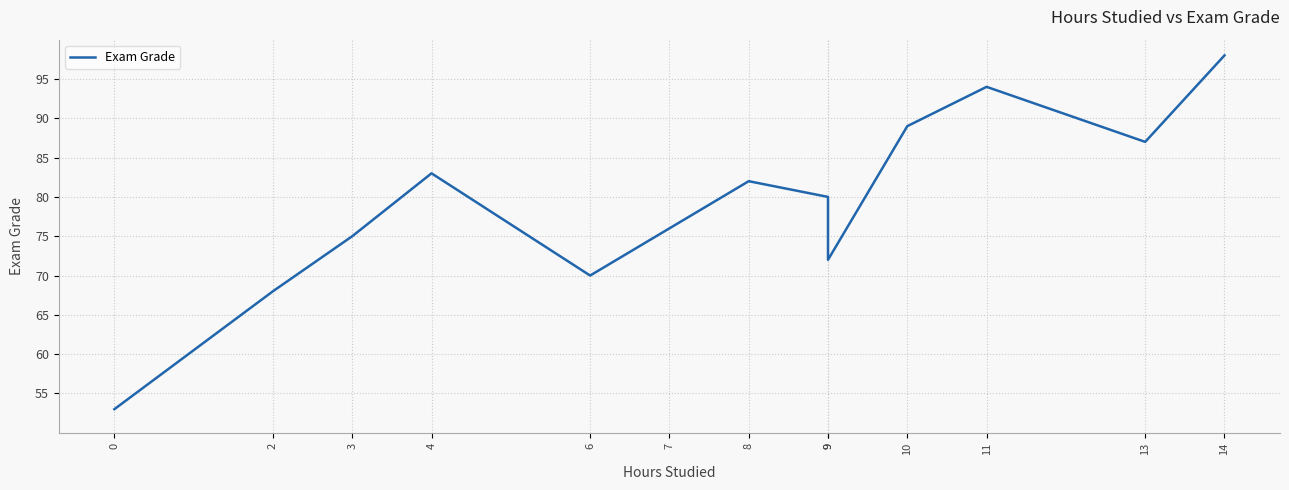

How many points are lower than both their immediate neighbors (excluding endpoints)?

3